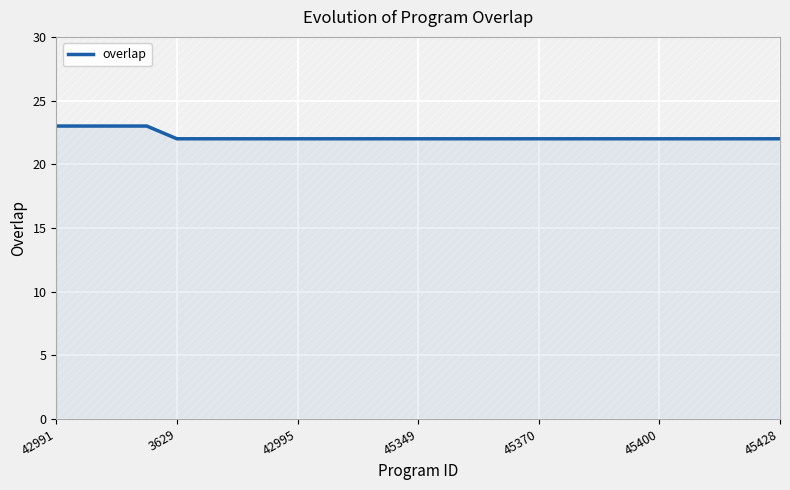

What is the lowest value of the overlap series?

22